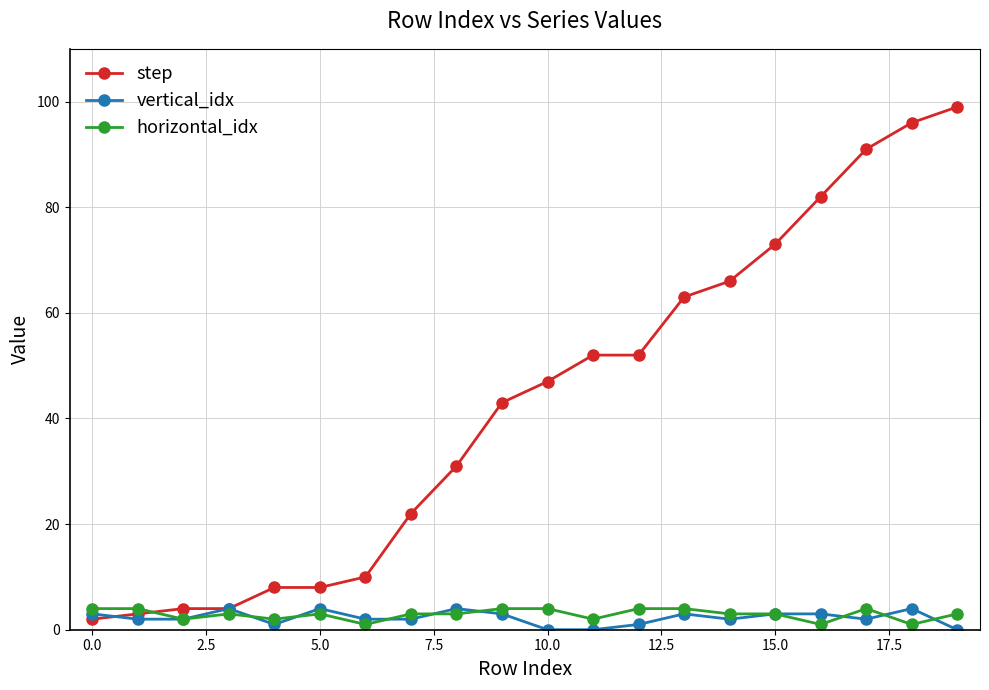

Which series has the largest range (max minus min)?

step